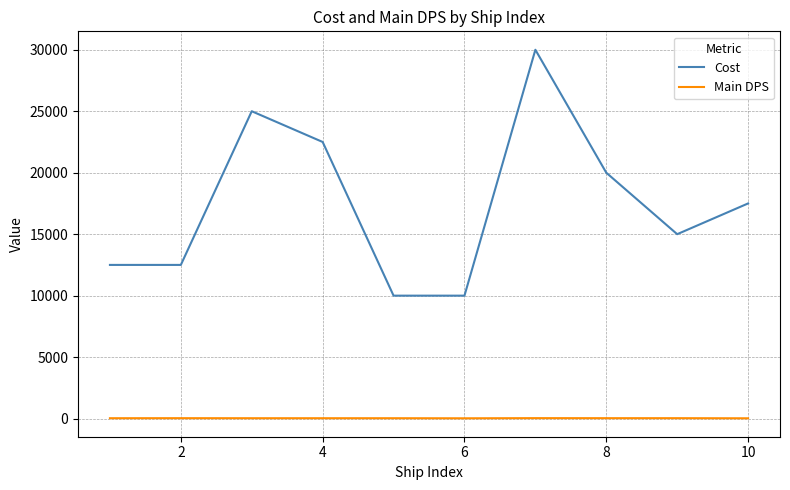

What is the maximum value for Cost?

30000.0